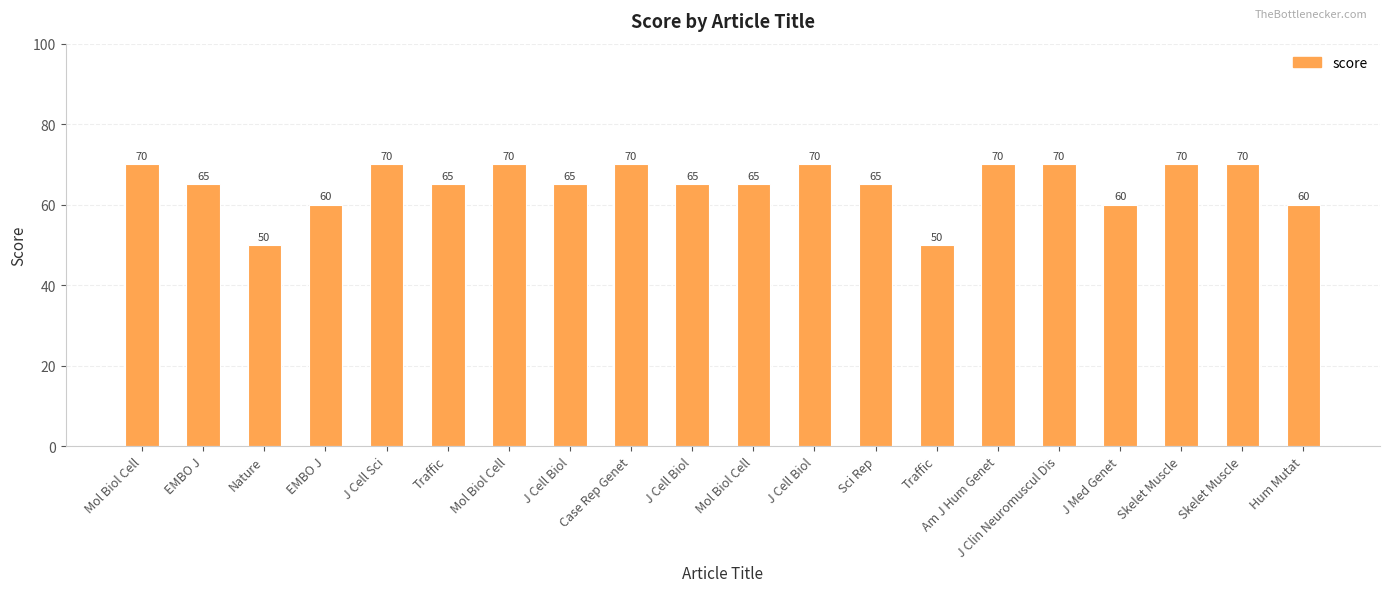

How many distinct data groups are displayed?

1